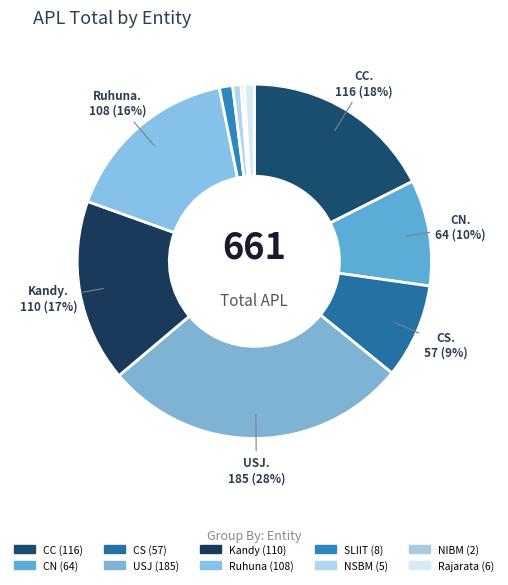

How many segments does this pie chart have?

10